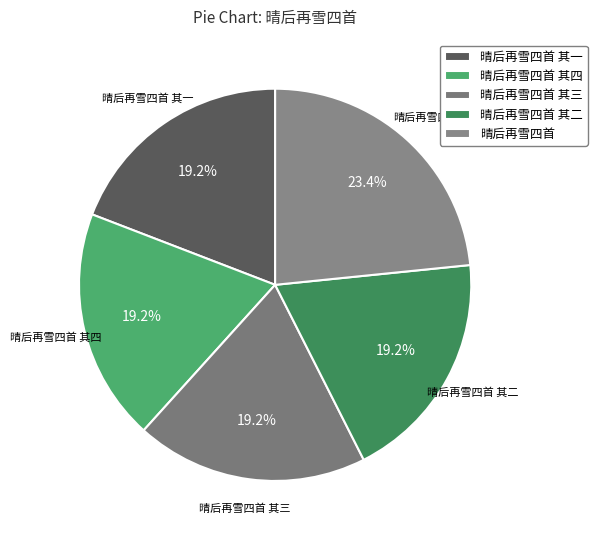

Is it true that 晴后再雪四首 is 23% of the pie?

True